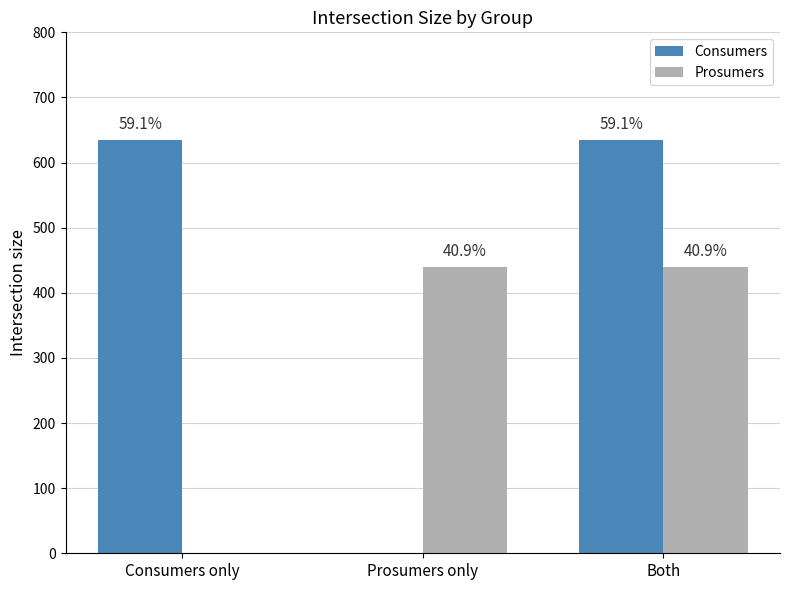

What is the average value of the Consumers series?

423